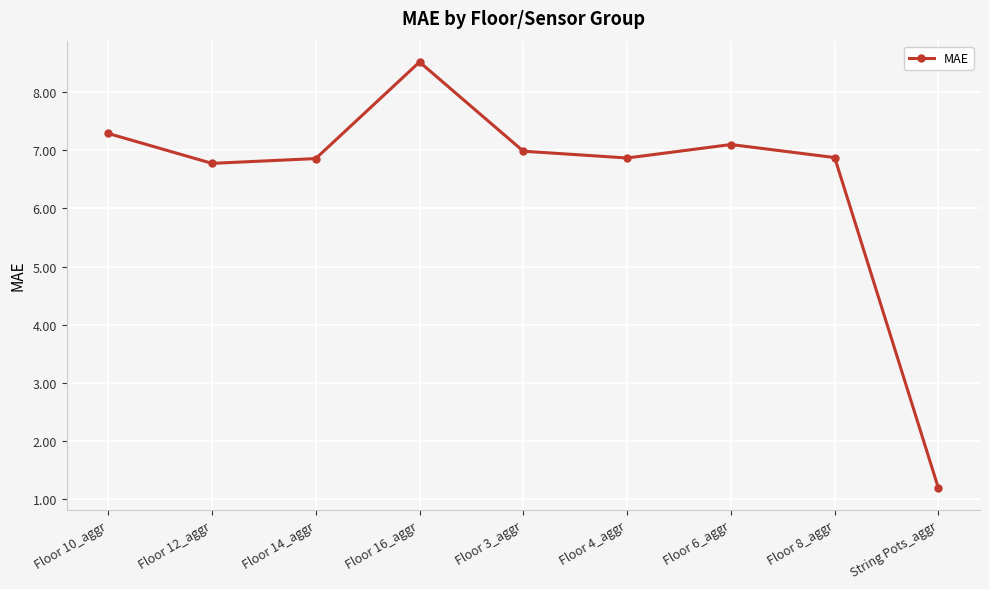

The value at Floor 3_aggr is 10.9. True or false?

False